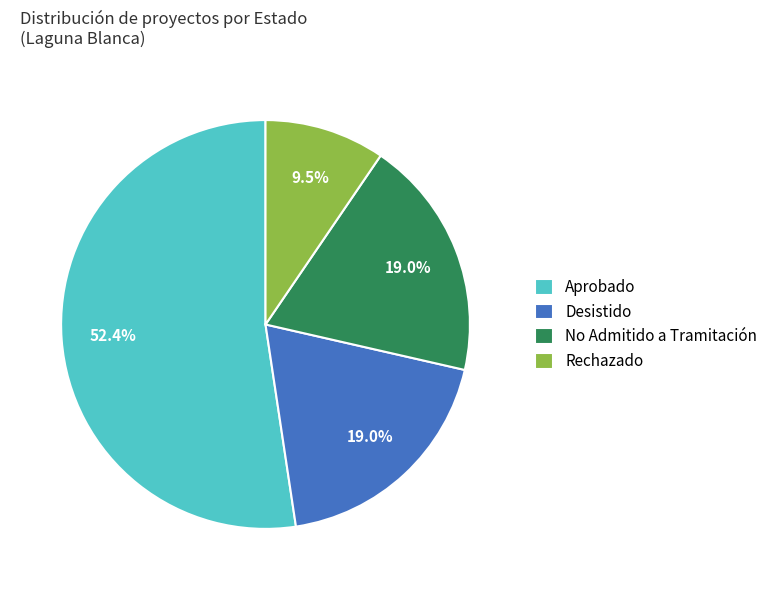

Is the sum of Aprobado and Rechazado greater than half?

Yes